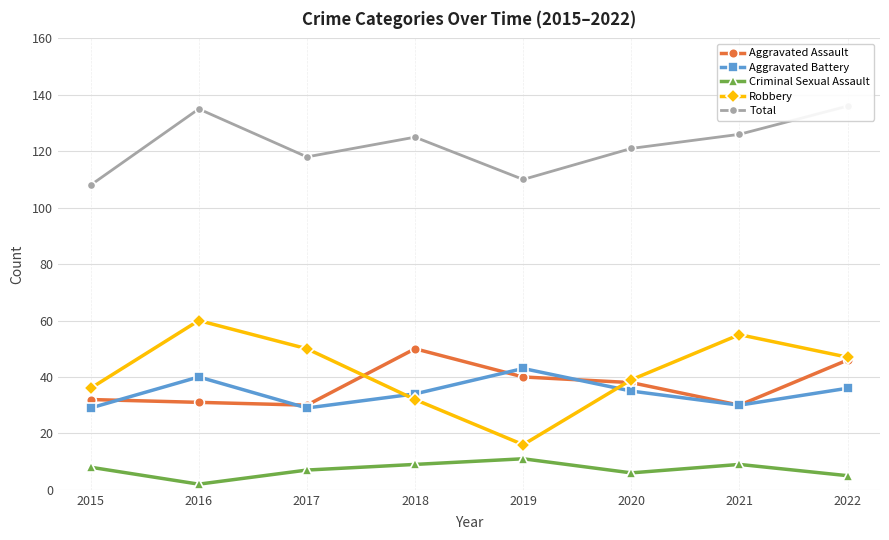

At which label is Criminal Sexual Assault closest to 6?

2020